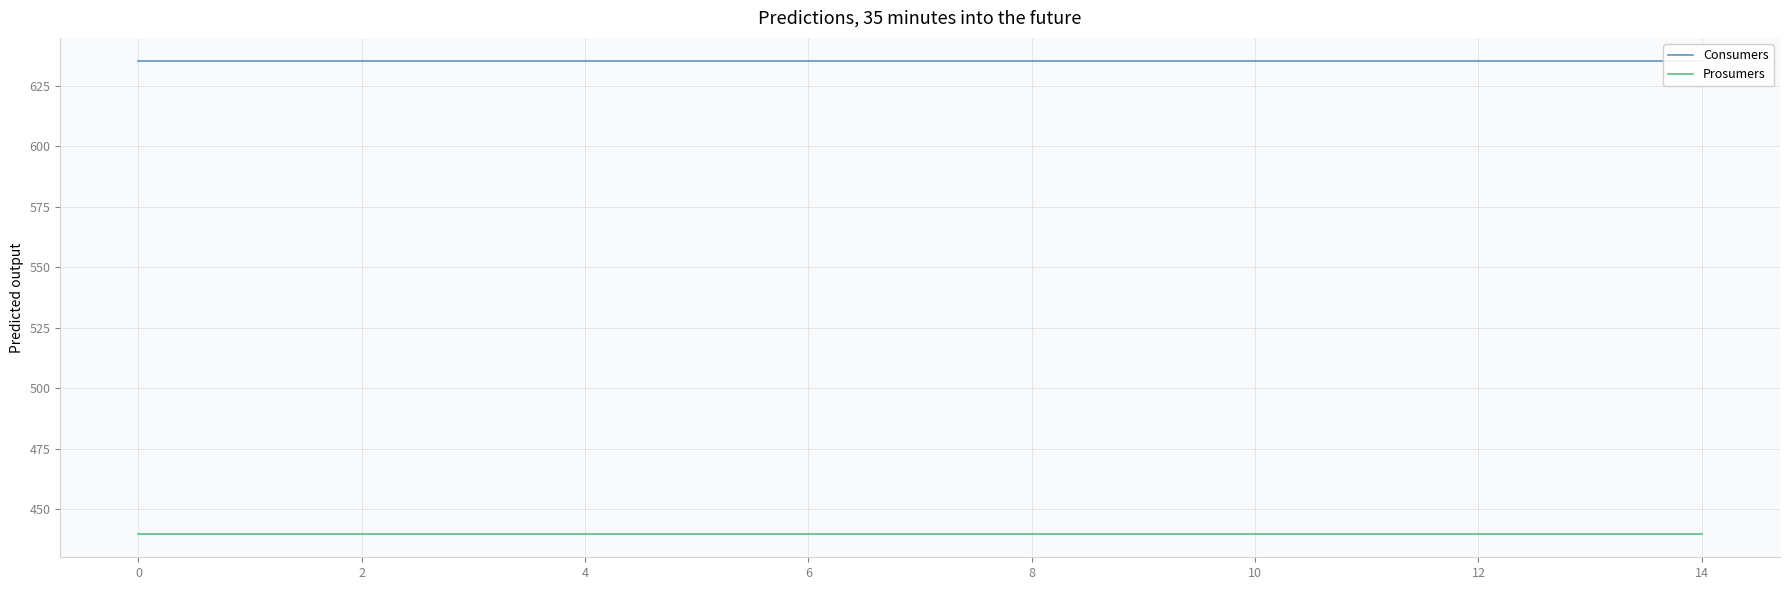

Is it true that Consumers equals 899 at 4?

False